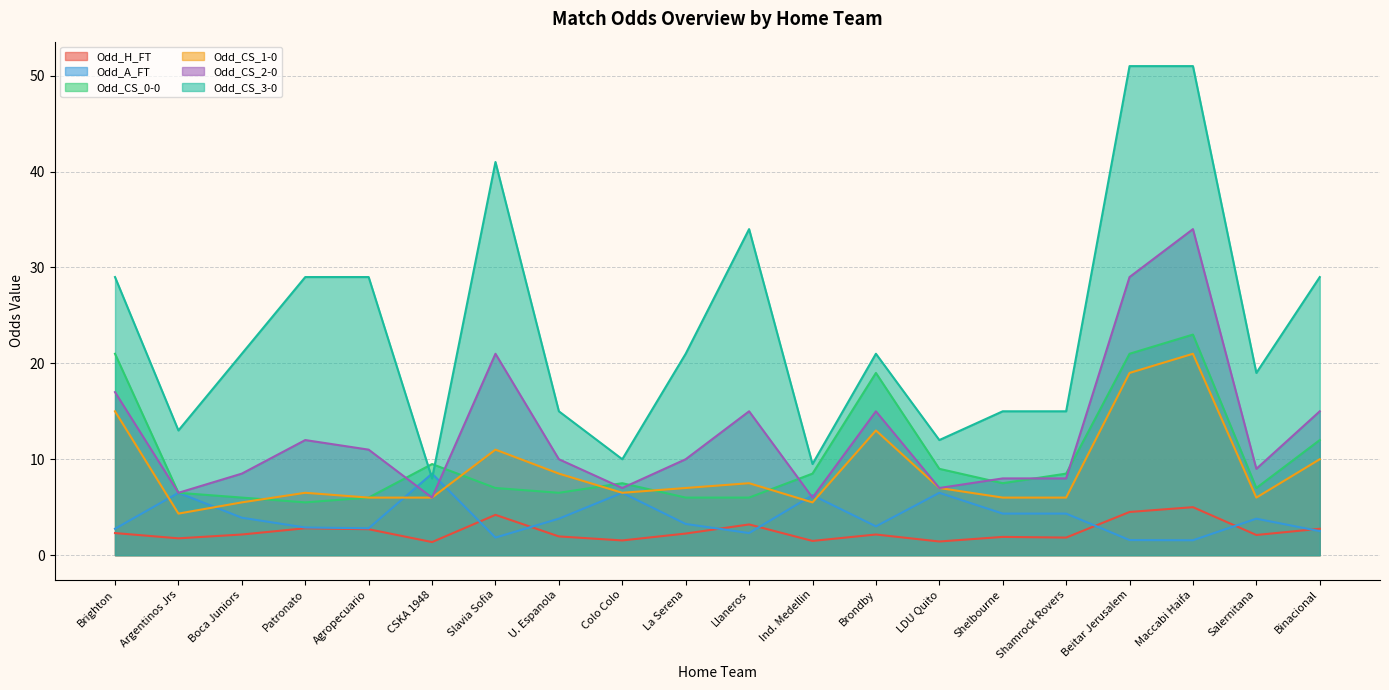

How many data points in Odd_CS_2-0 are above 10?

9